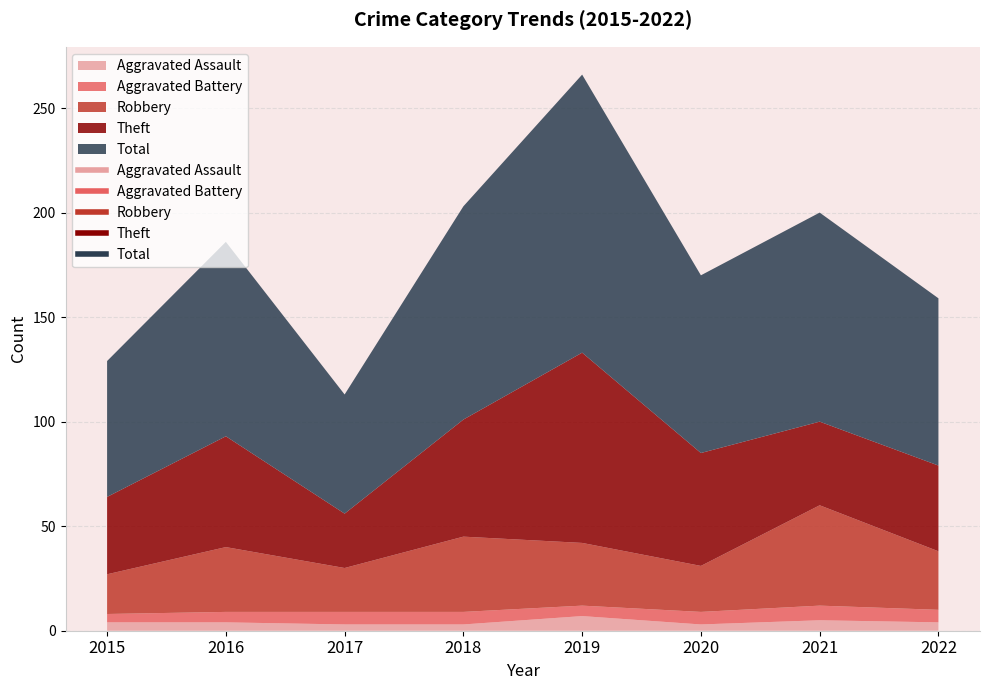

Is it true that Total equals 57 at 2017?

True